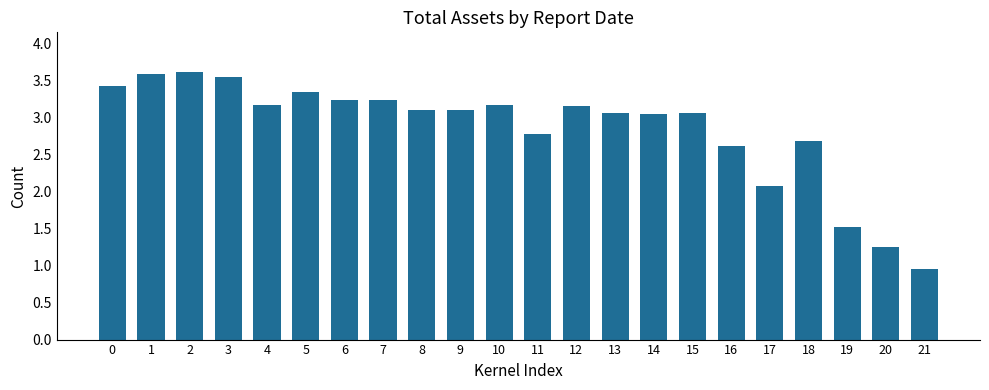

At which label is the value closest to 2?

17